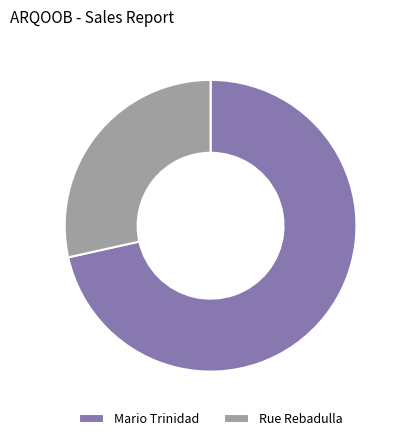

The Mario Trinidad slice represents 72% of the pie. True or false?

True